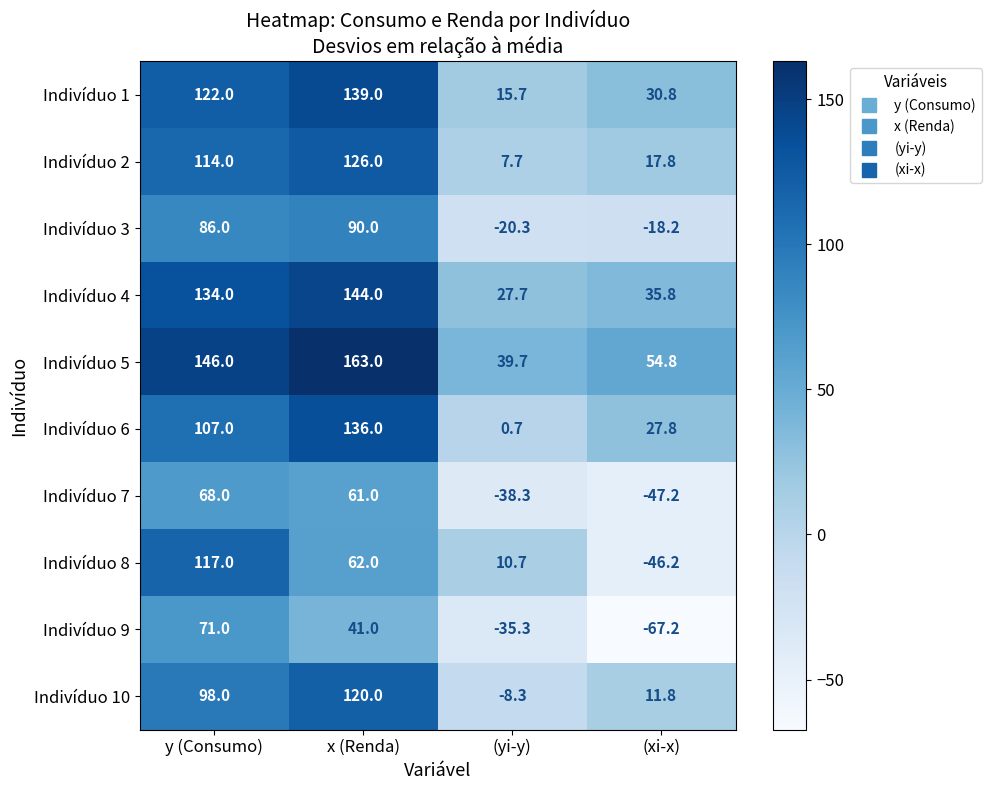

Count the number of data series in this chart.

10